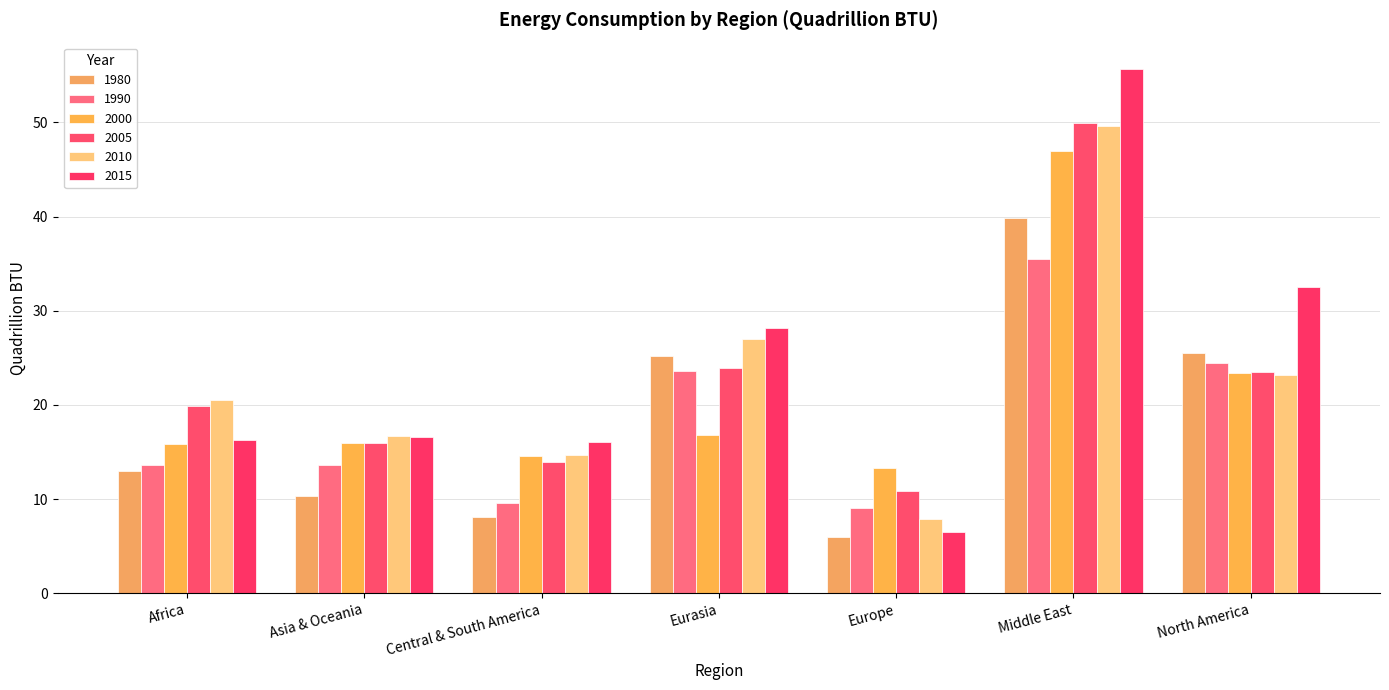

What is the difference between the highest and lowest values at Asia & Oceania?

6.4